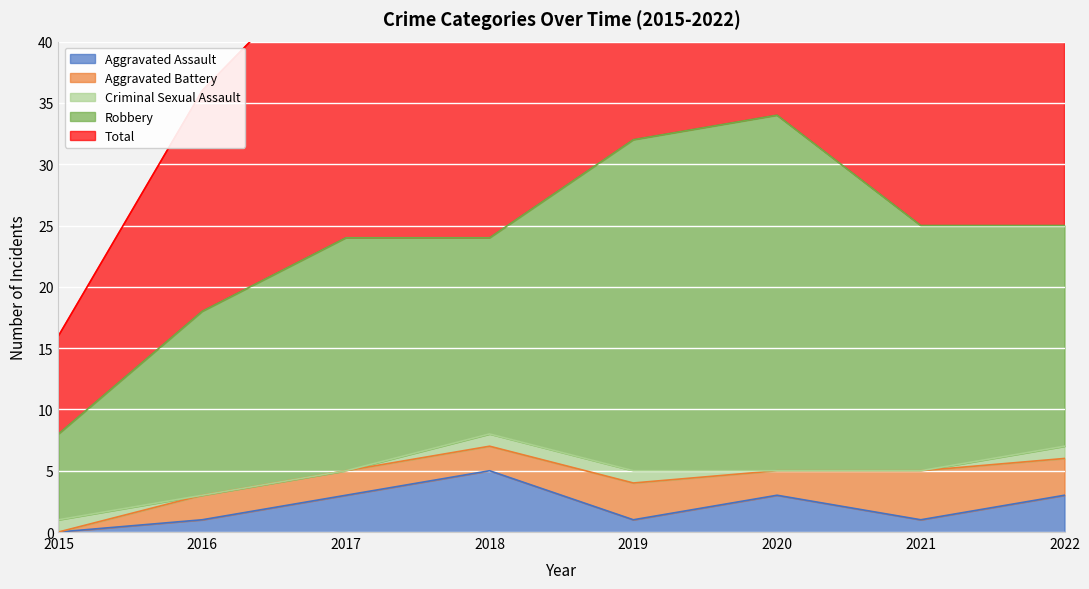

Which has a higher value, 2022 or 2019?

2022